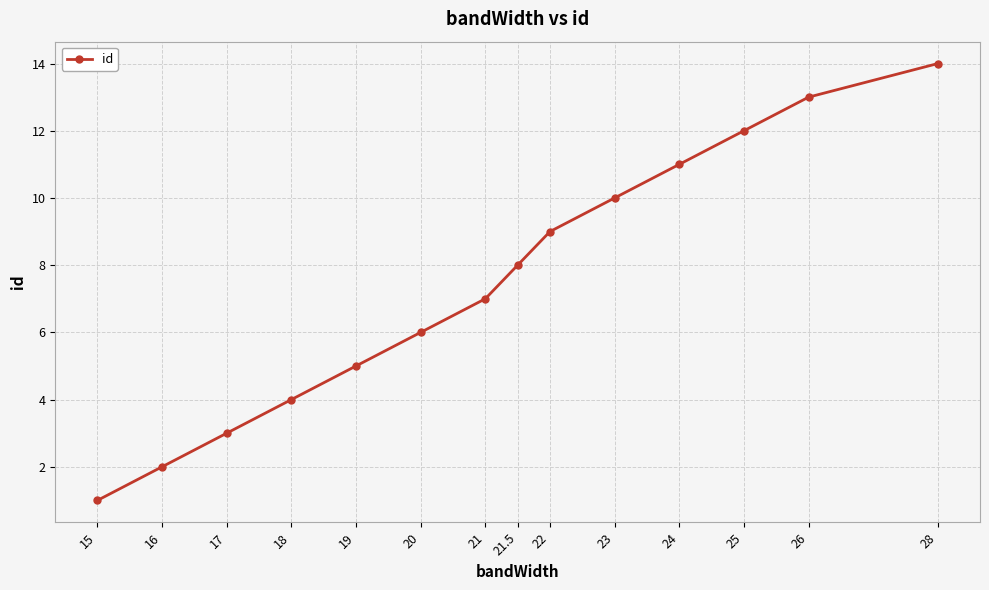

Reading left to right, what are all the values shown in this chart?

15=1	16=2	17=3	18=4	19=5	20=6	21=7	21.5=8	22=9	23=10	24=11	25=12	26=13	28=14